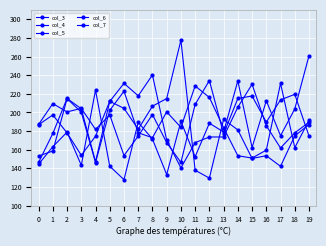

Which series has the largest total across all categories?

col_7